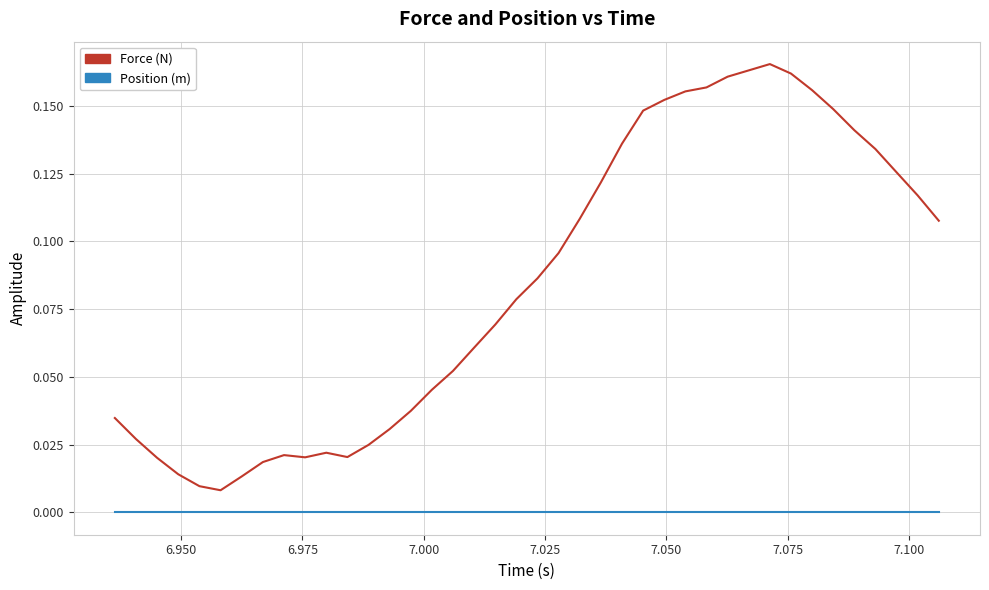

Which series has the widest spread of values?

Force (N)